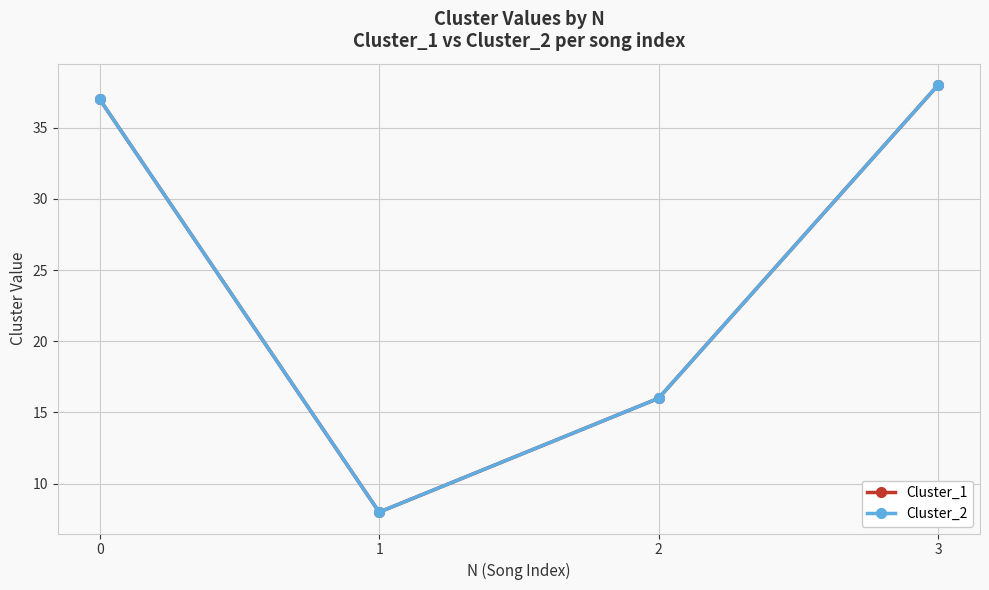

True or false: Cluster_1 has a value of 16 at 2.

True